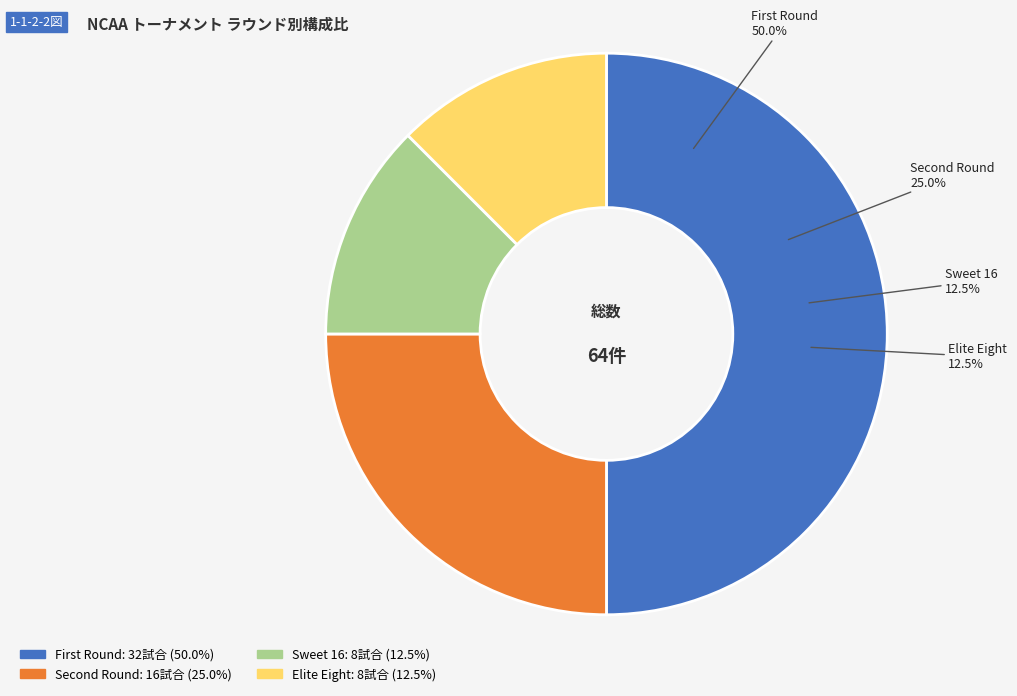

To the nearest percent, what is the difference between the largest and smallest slice percentages?

38%